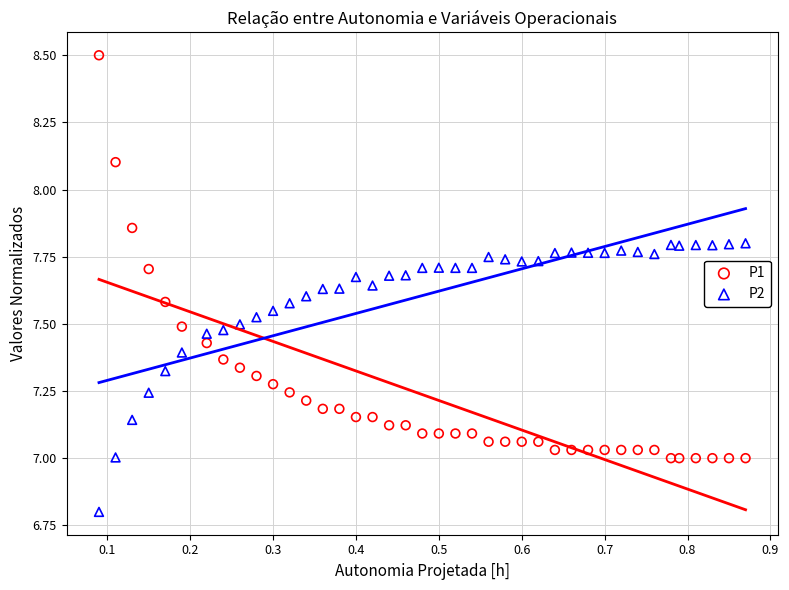

Which series contains the lowest Y value?

P2